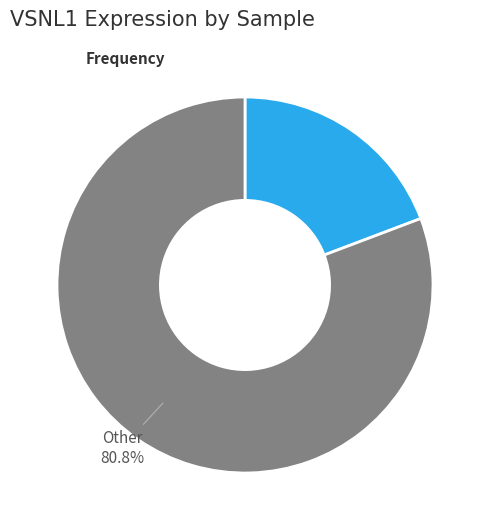

Combined, what portion of the pie is 258135 and Other?

100.0%